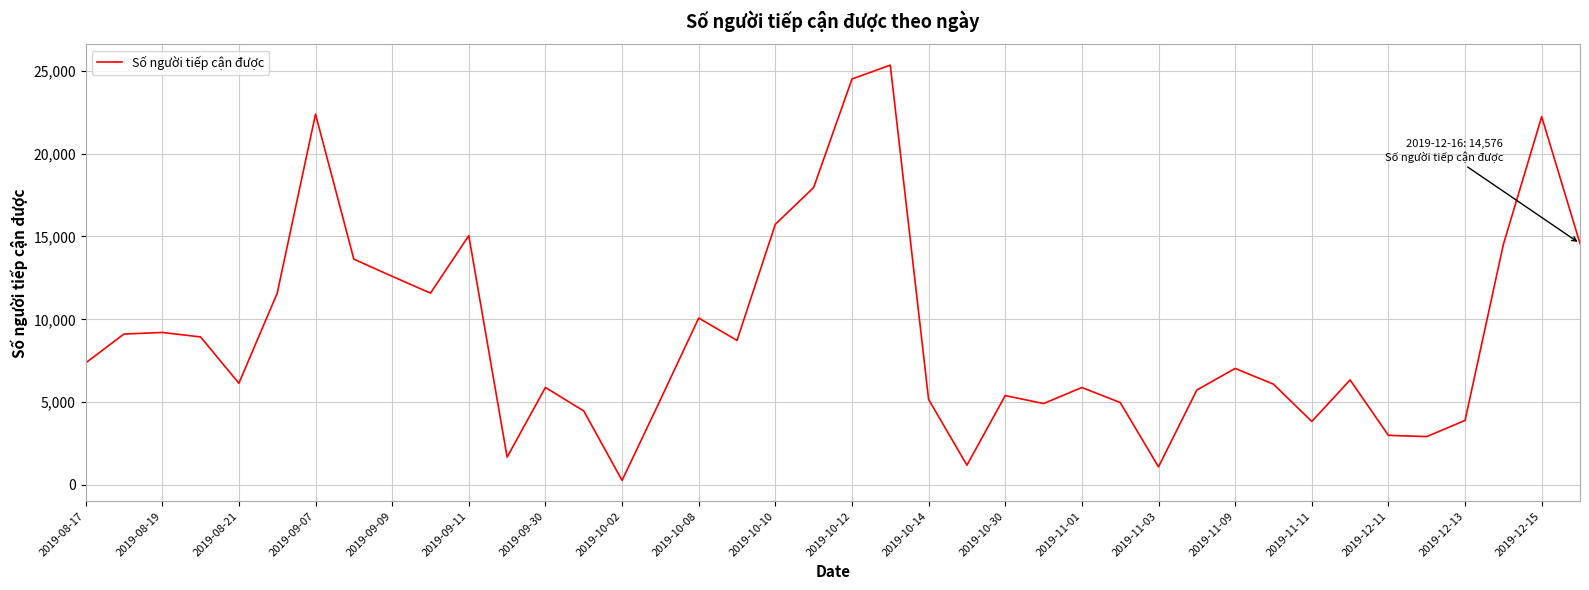

What is the difference between the maximum and minimum values?

25067